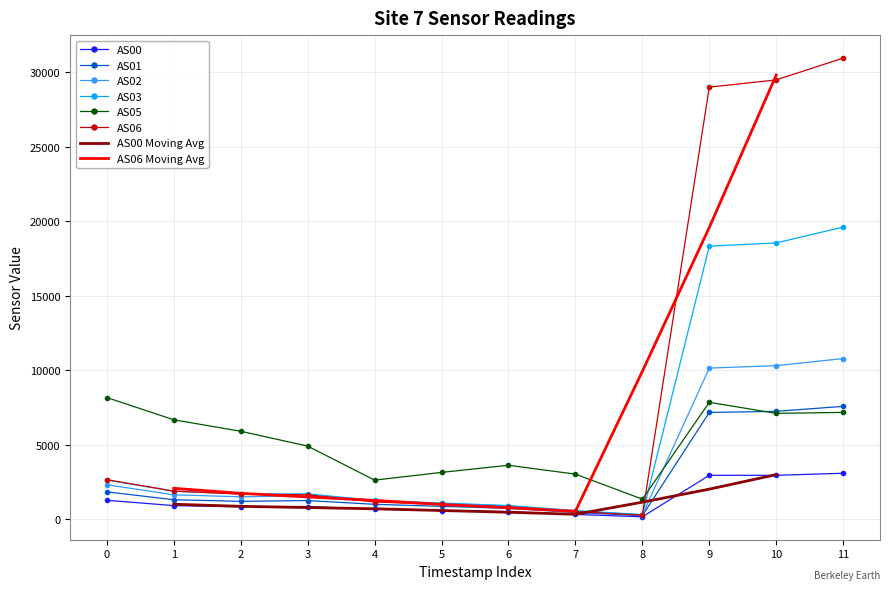

The value of AS06 at 5 is 1001. True or false?

True